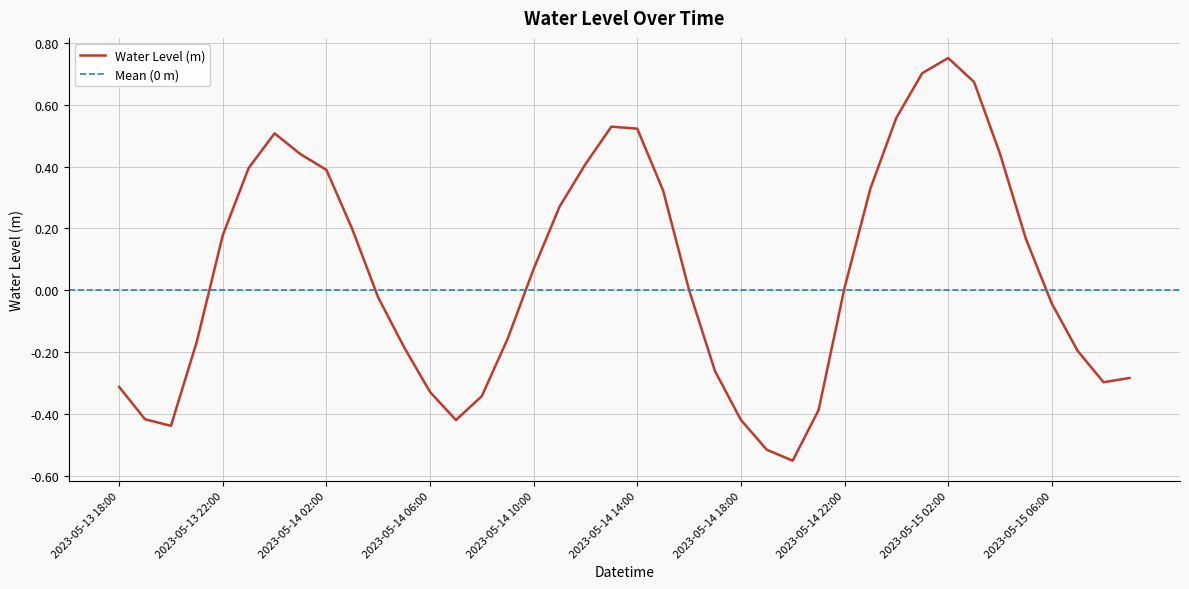

At which label is the value closest to 0?

2023-05-14 16:00